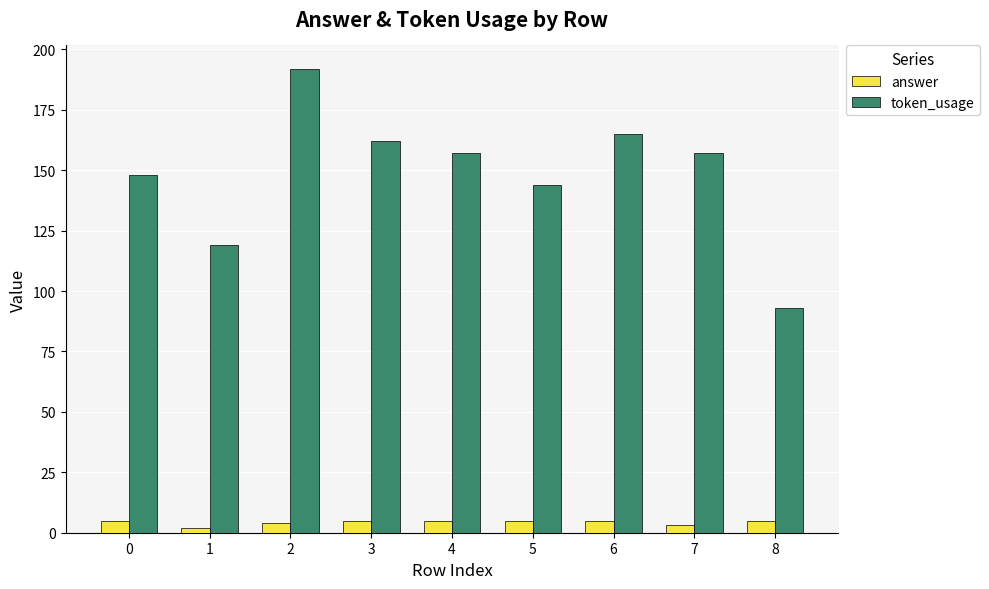

What is the total value across all series at 5?

149